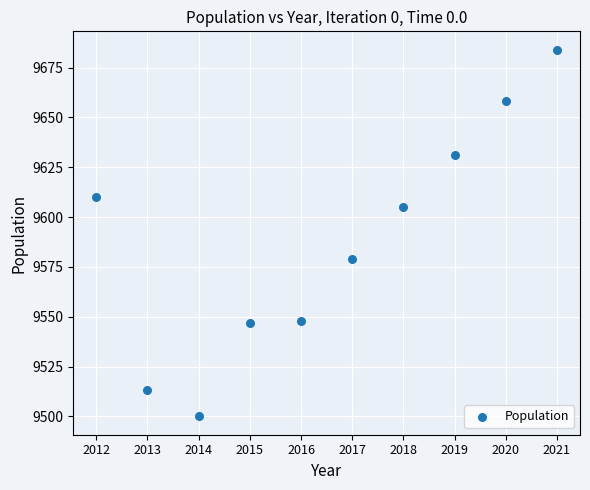

What is the average X value?

2016